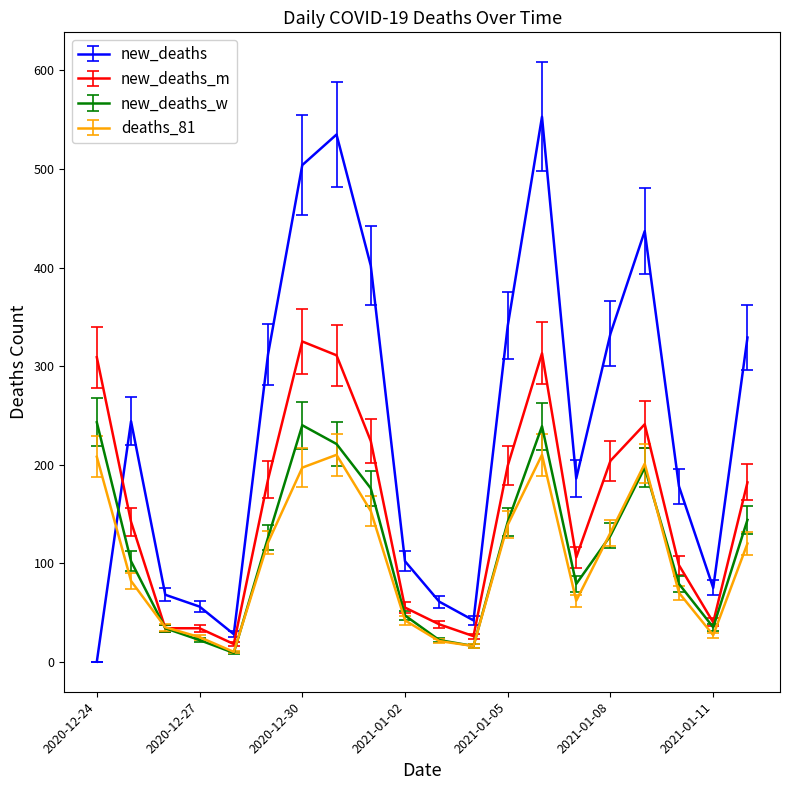

Which series has the largest total across all categories?

new_deaths